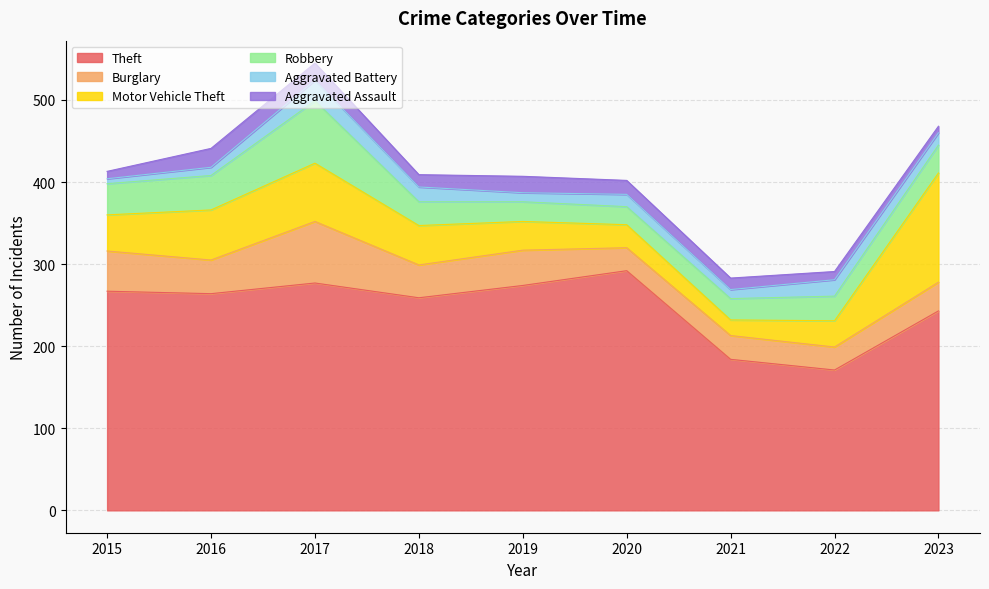

In Burglary, how many points are higher than both neighbors (excluding endpoints)?

3